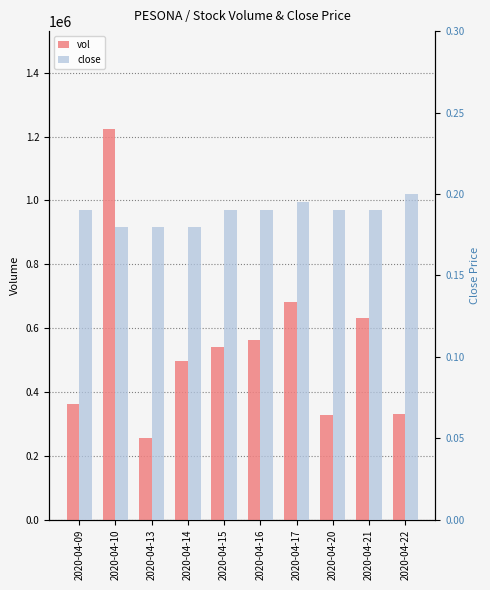

What is the difference between the maximum and second lowest values in the vol series?

896200.0